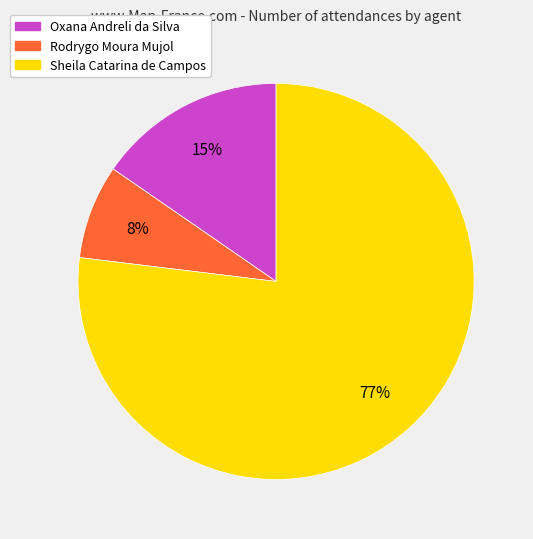

True or false: Sheila Catarina de Campos accounts for 84% of the total.

False